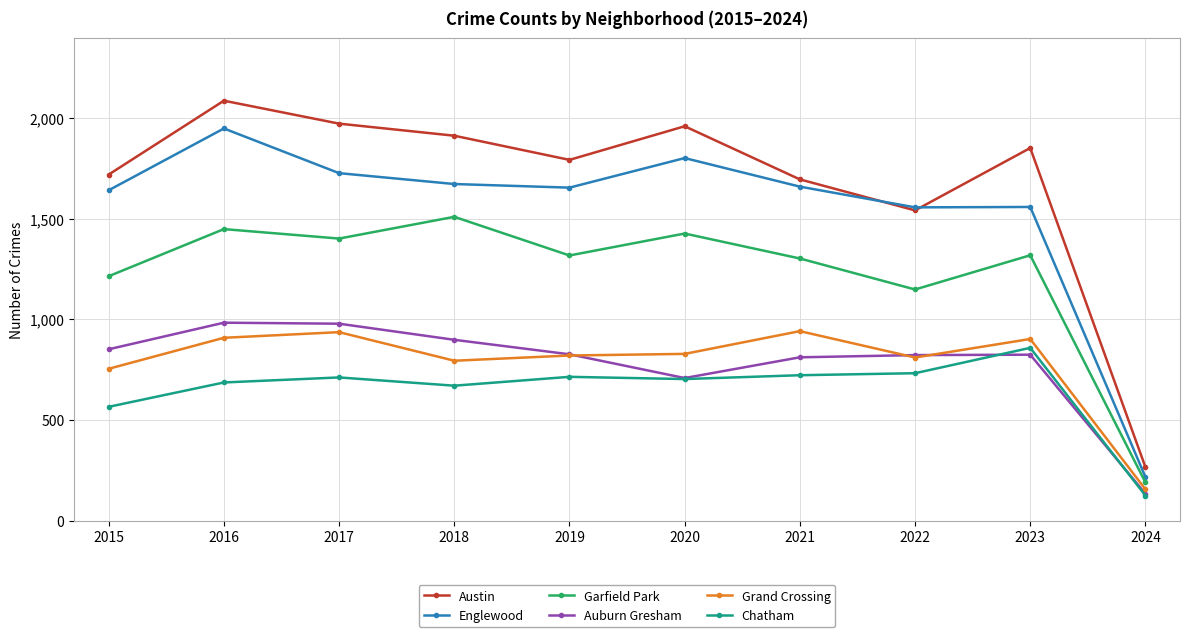

At which category does Grand Crossing reach its first local peak?

2017